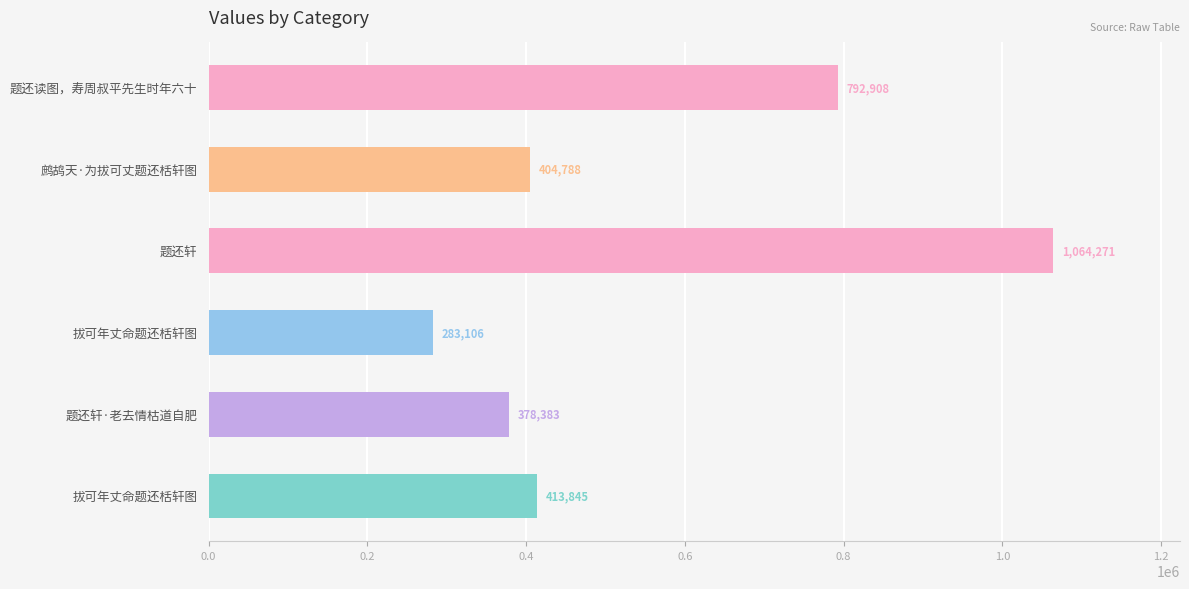

How many bars are there in total?

6